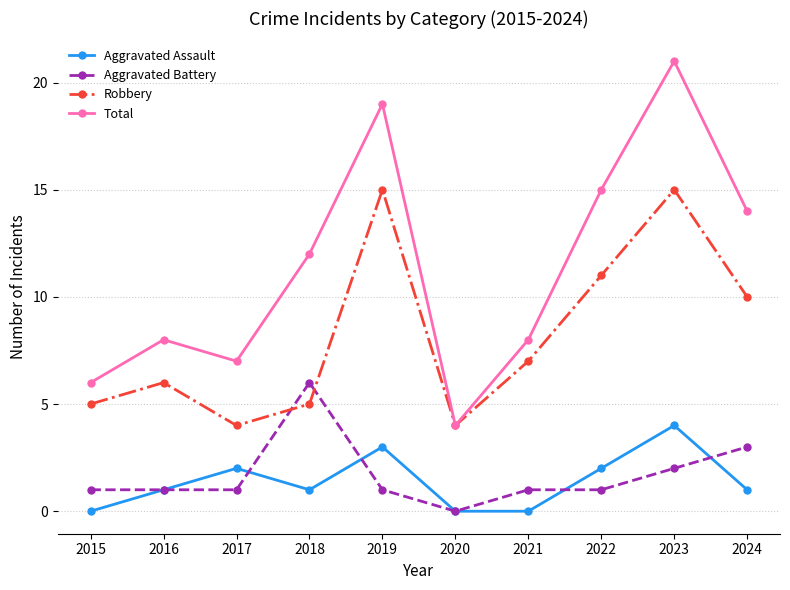

Read the Robbery value at 2024, to the nearest 5.

10